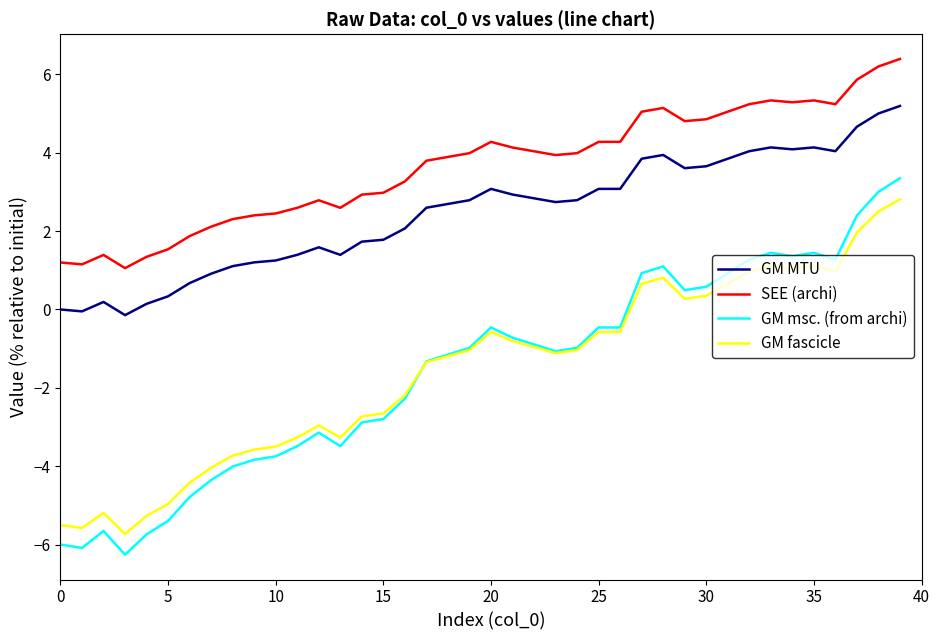

Which series has the largest range (max minus min)?

GM msc. (from archi)